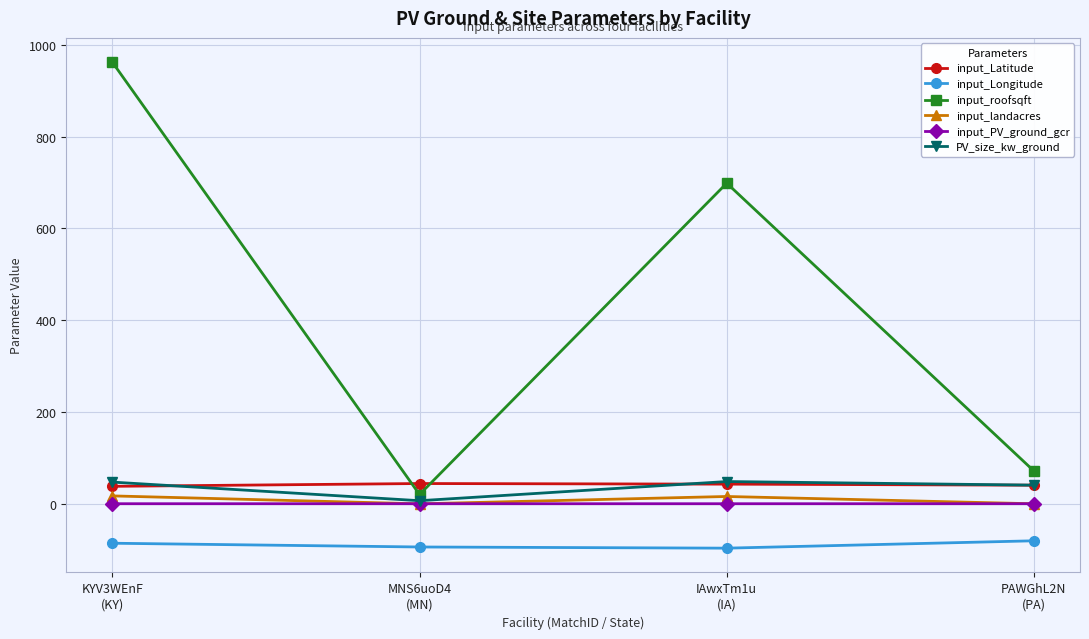

What is the average value of the input_Latitude series?

41.5